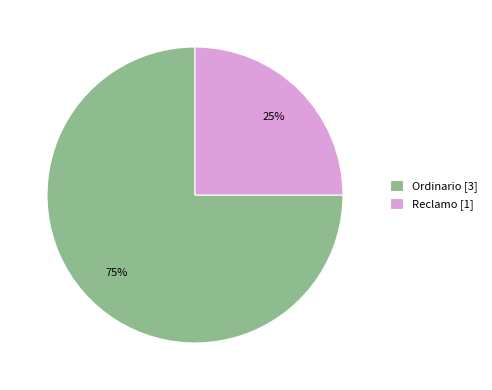

To the nearest percent, what percentage of the pie is Reclamo?

25%